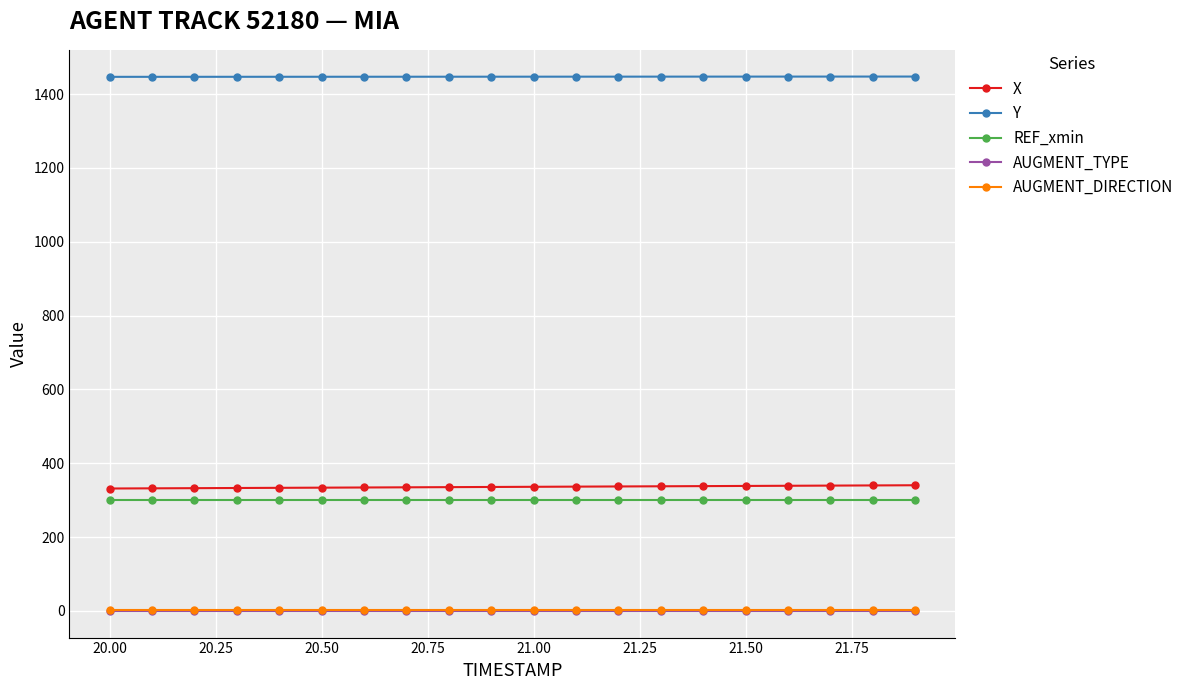

How many lines are shown in the chart?

5